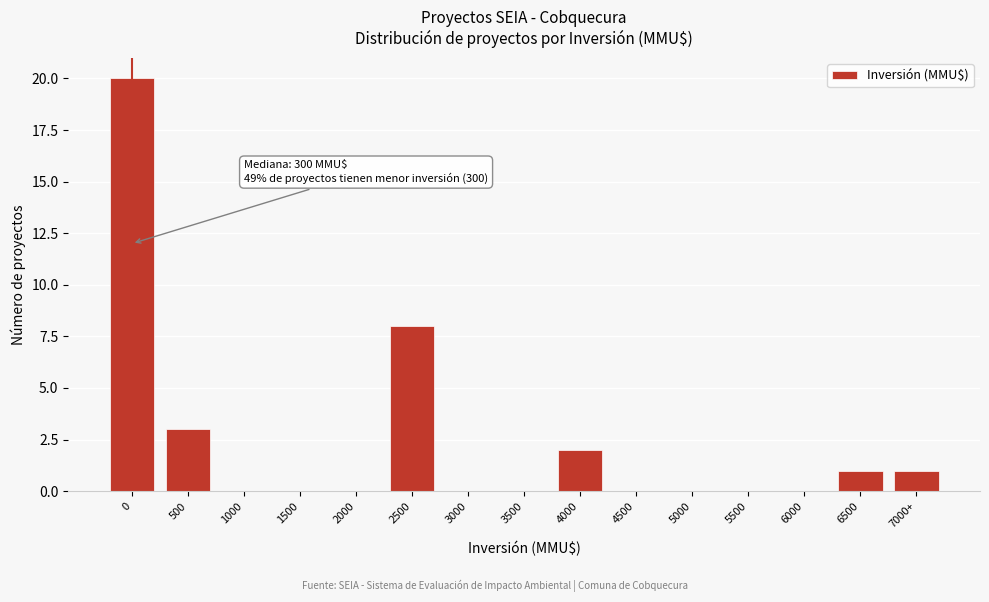

Reading right to left, list all the values displayed in this chart.

7000+=1	6500=1	6000=0	5500=0	5000=0	4500=0	4000=2	3500=0	3000=0	2500=8	2000=0	1500=0	1000=0	500=3	0=20